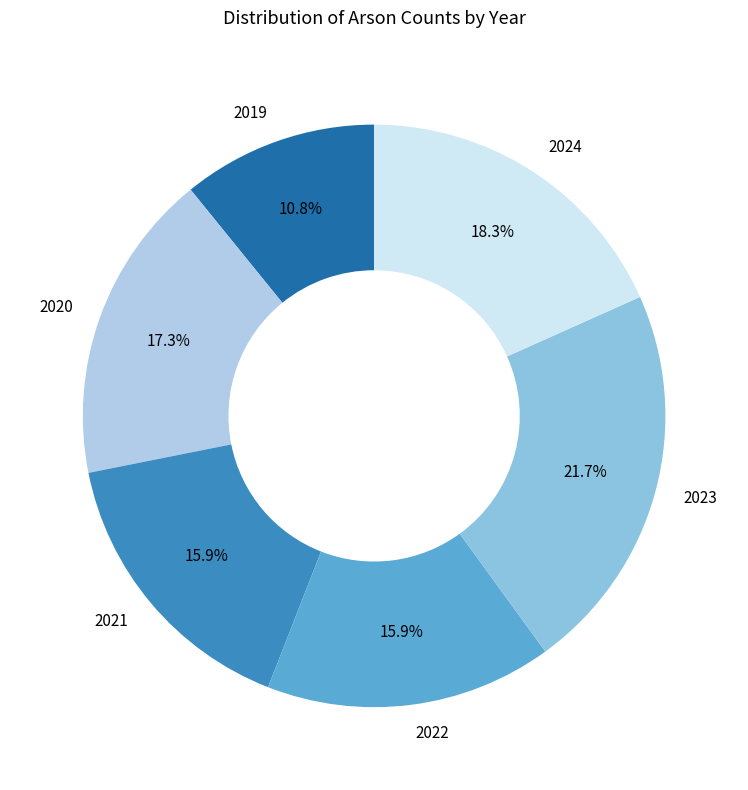

How many segments does this pie chart have?

6